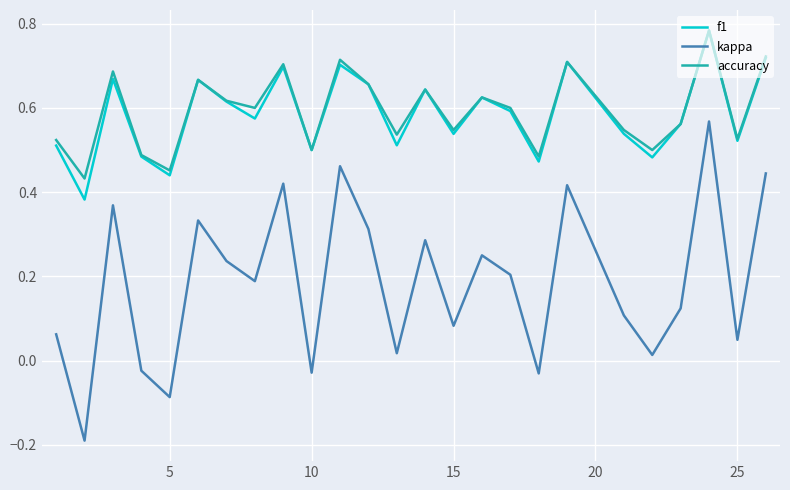

True or false: f1 and kappa cross at least once.

False